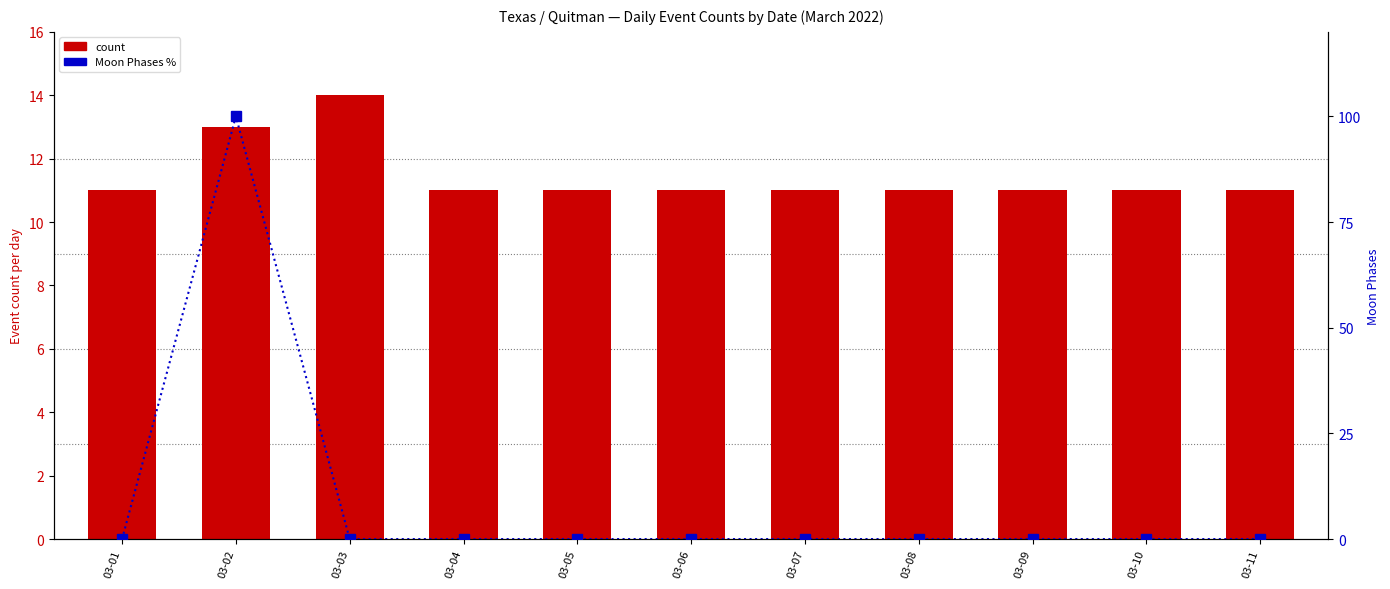

Reading left to right, what are all the values shown in this chart?

count: 11	13	14	11	11	11	11	11	11	11	11
Moon Phases %: 0	100	0	0	0	0	0	0	0	0	0